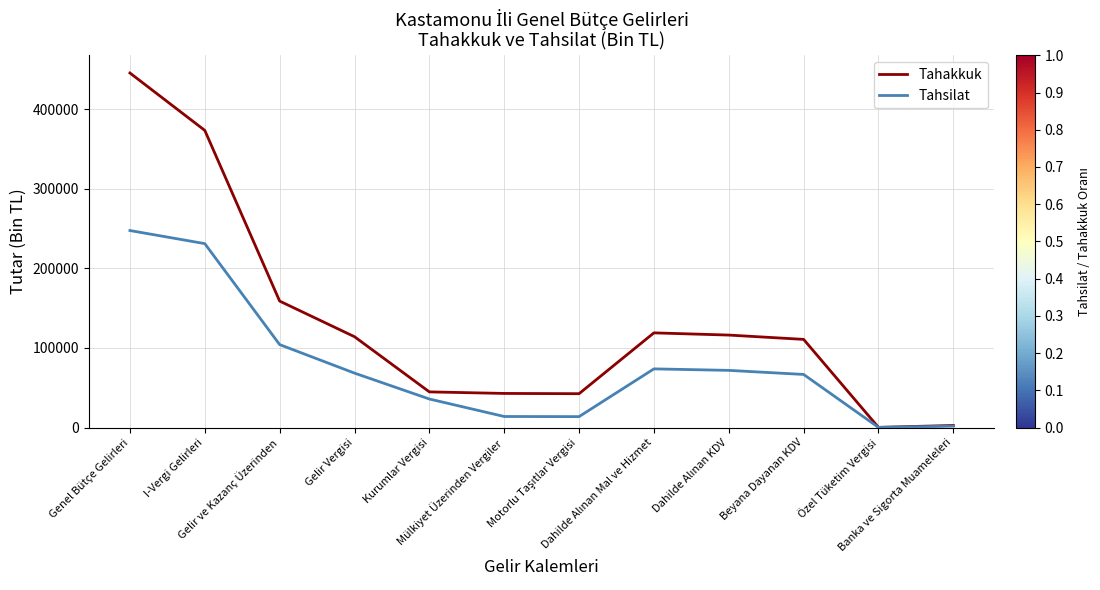

What is the highest value of the Tahakkuk series?

445710